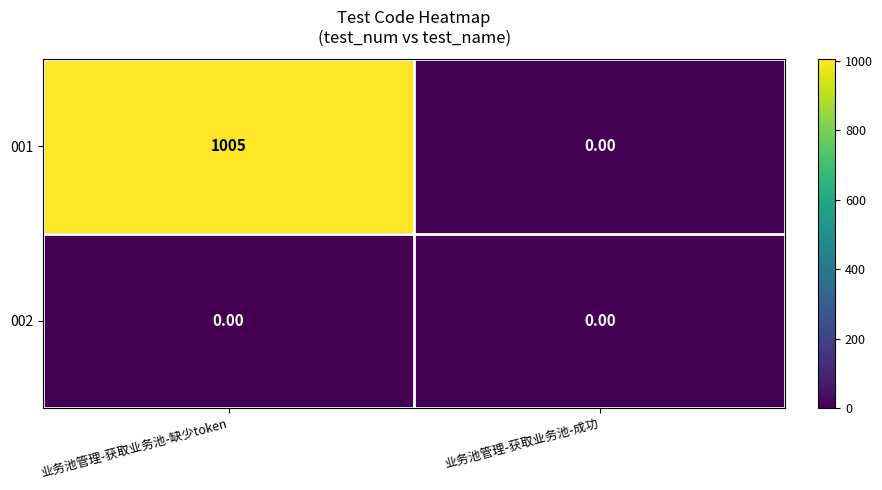

Is the value of 001 at 业务池管理-获取业务池-缺少token greater than the value of 002 at 业务池管理-获取业务池-缺少token?

Yes